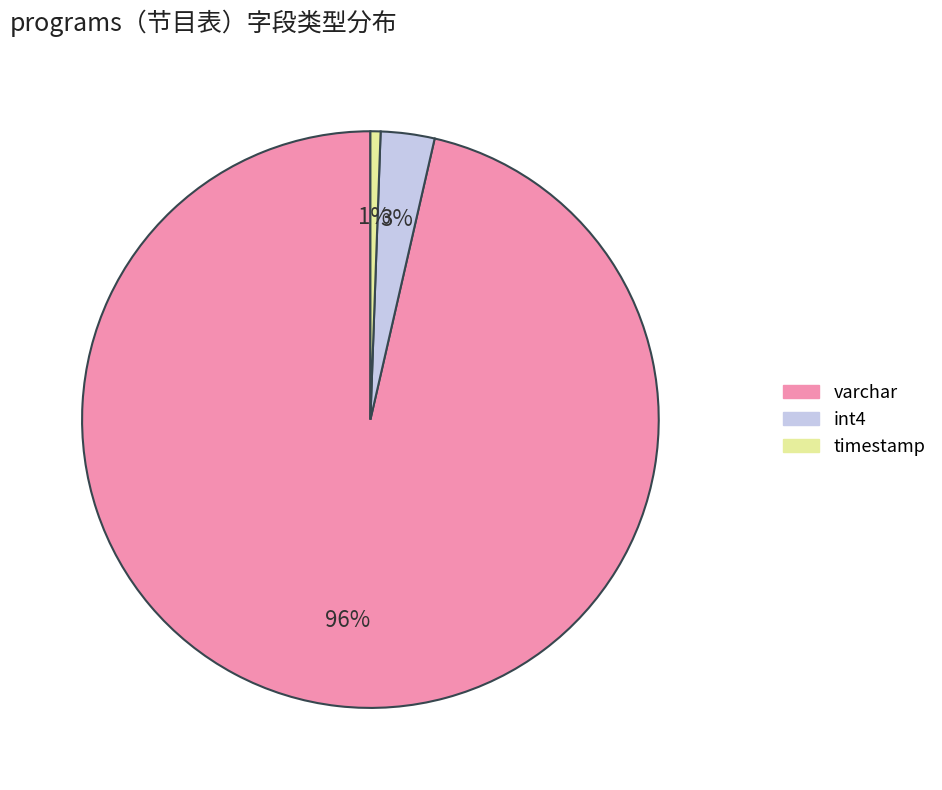

Count the number of slices in the pie.

3